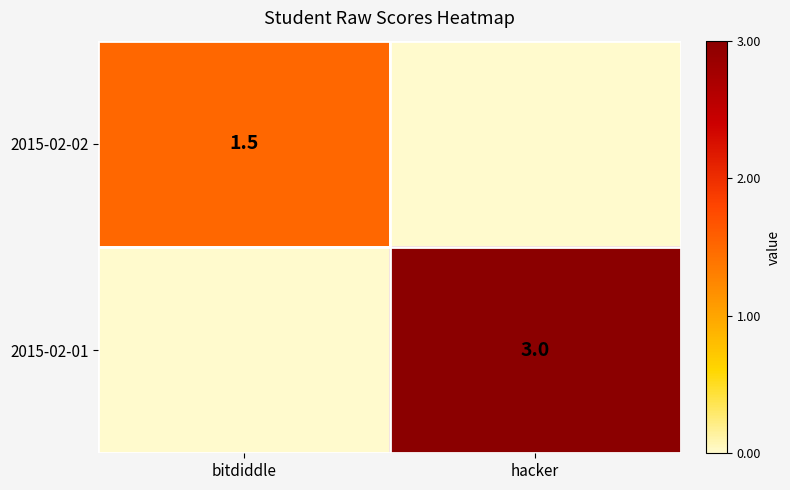

What is the total value across all series at hacker?

3.0